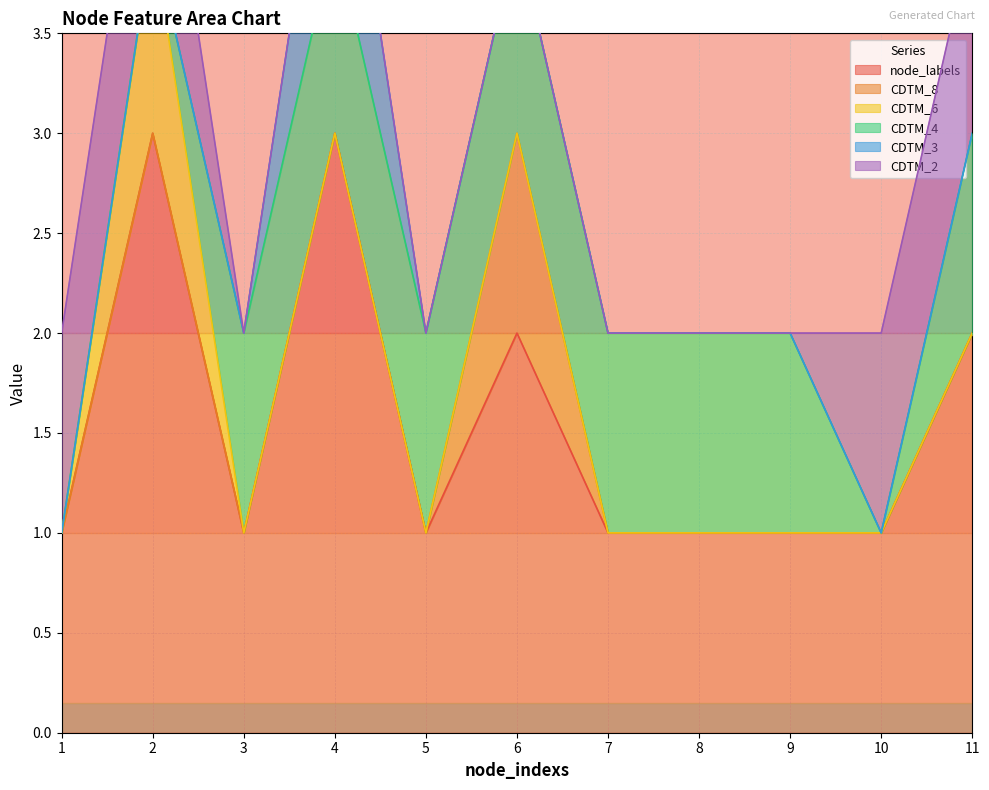

The node_labels series shows 1 at 1. True or false?

True